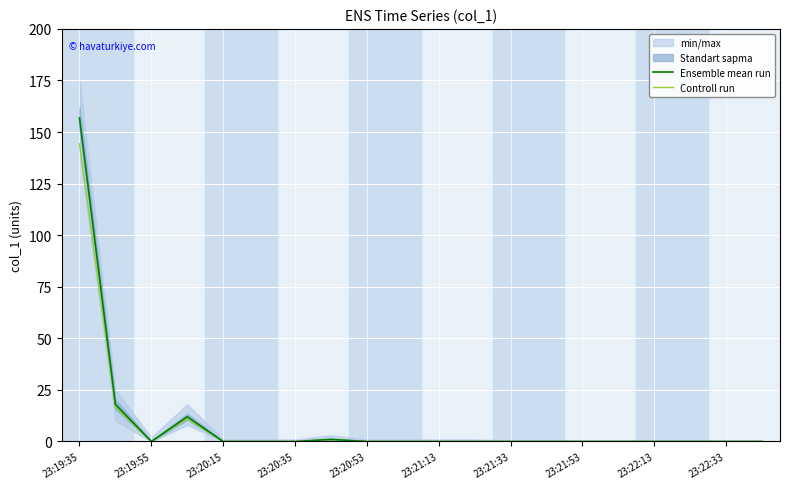

True or false: Ensemble mean run has a value of 75.4 at 23:21:13.

False